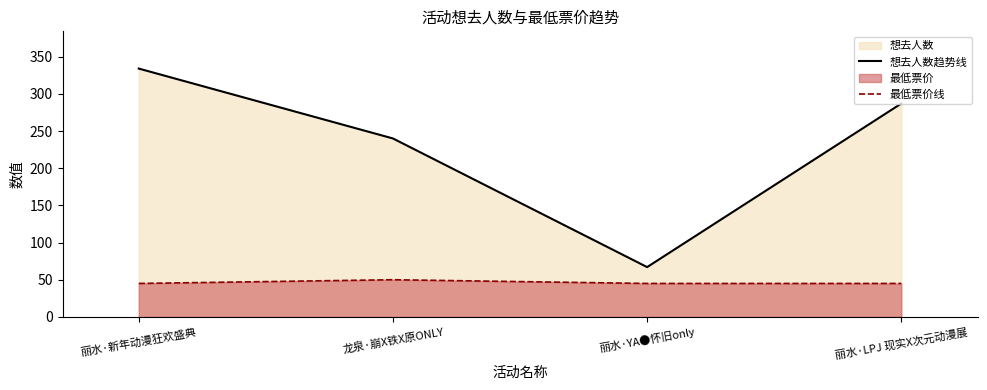

True or false: 想去人数趋势线 and 最低票价线 intersect in this chart.

False